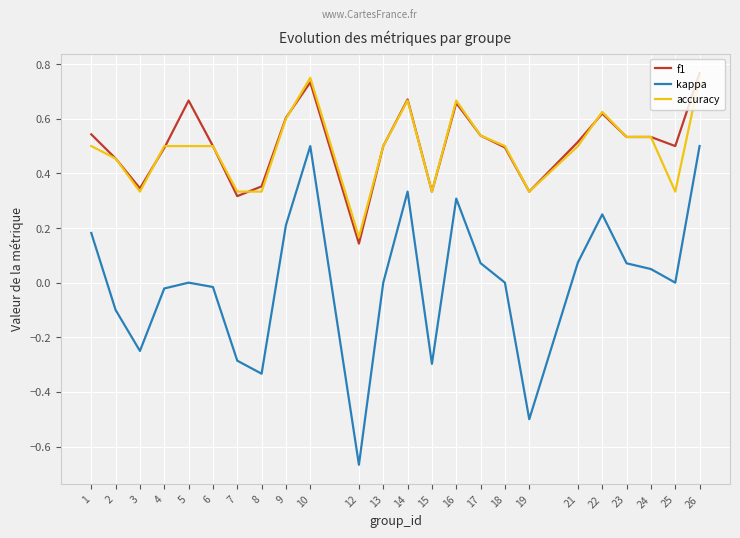

Which series has the widest spread of values?

kappa